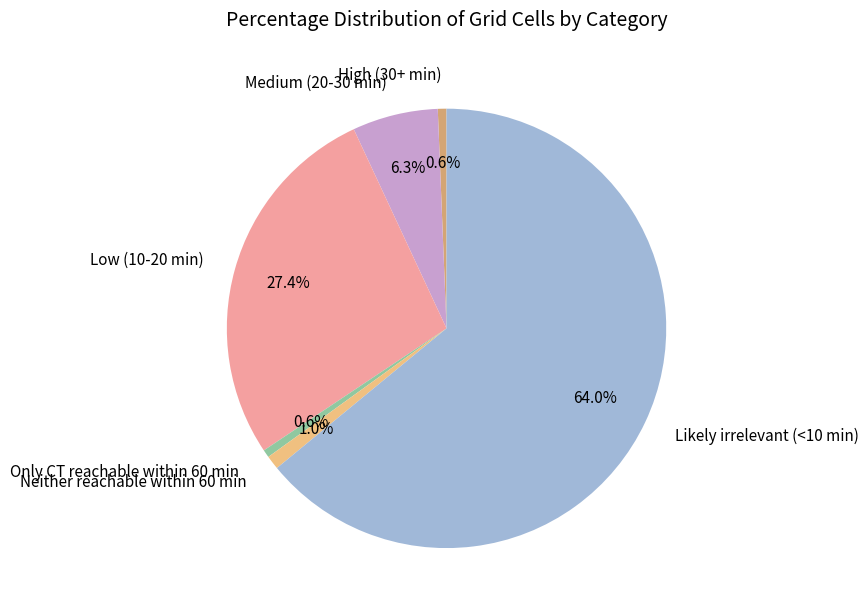

True or false: Likely irrelevant (<10 min) accounts for 64% of the total.

True